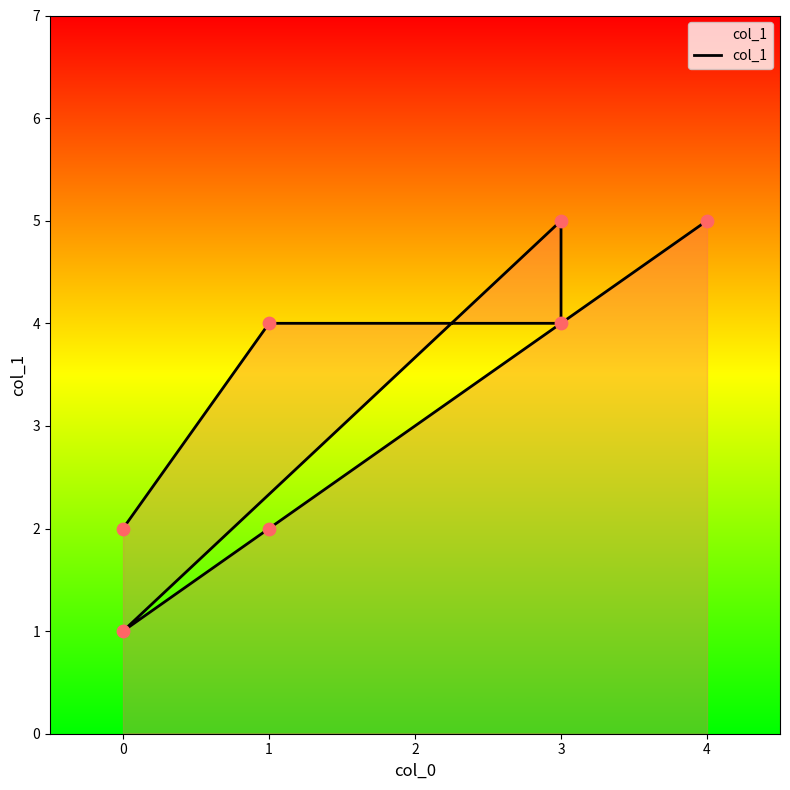

Which has a higher value, 3 or 0?

3